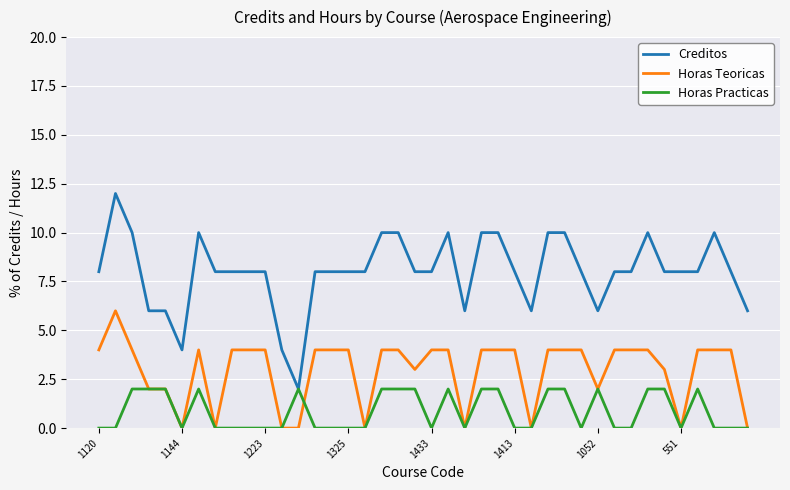

Which series has the largest range (max minus min)?

Creditos